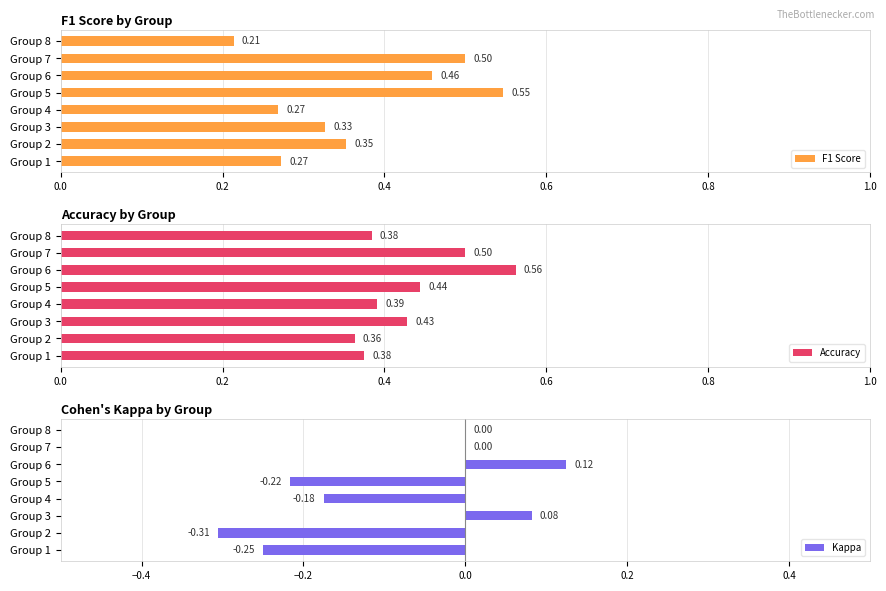

Between Group 1 and Group 8, which series saw the biggest shift?

Kappa